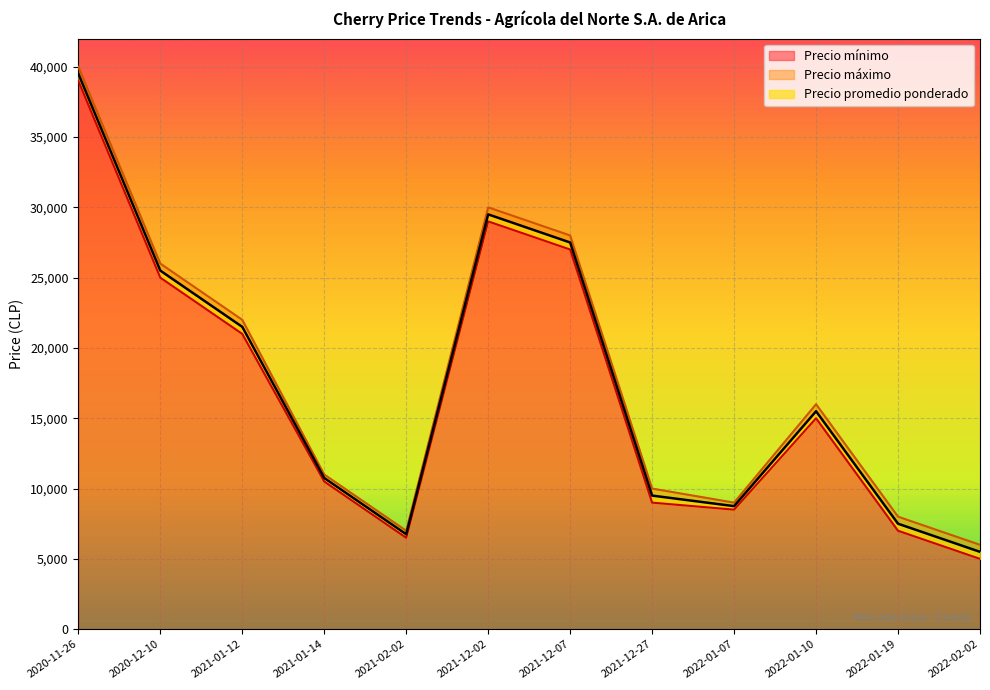

How many series are shown in this chart?

3